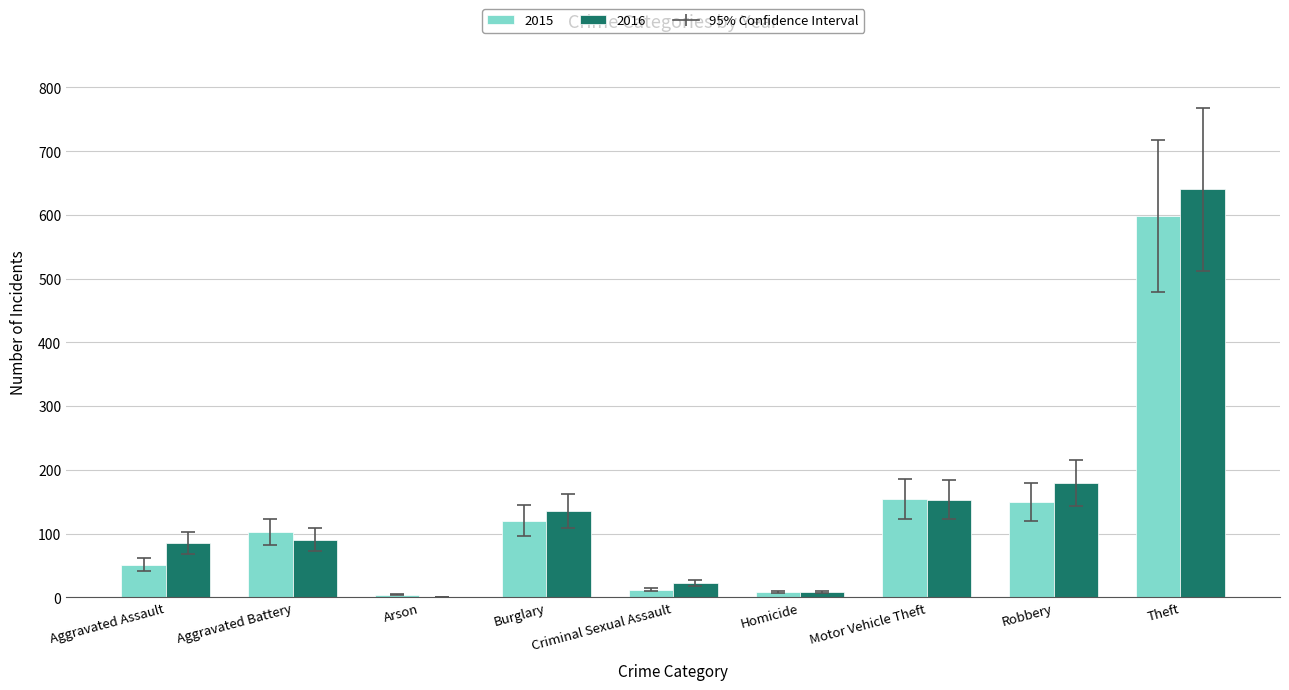

At which label is 2016 closest to 320?

Robbery